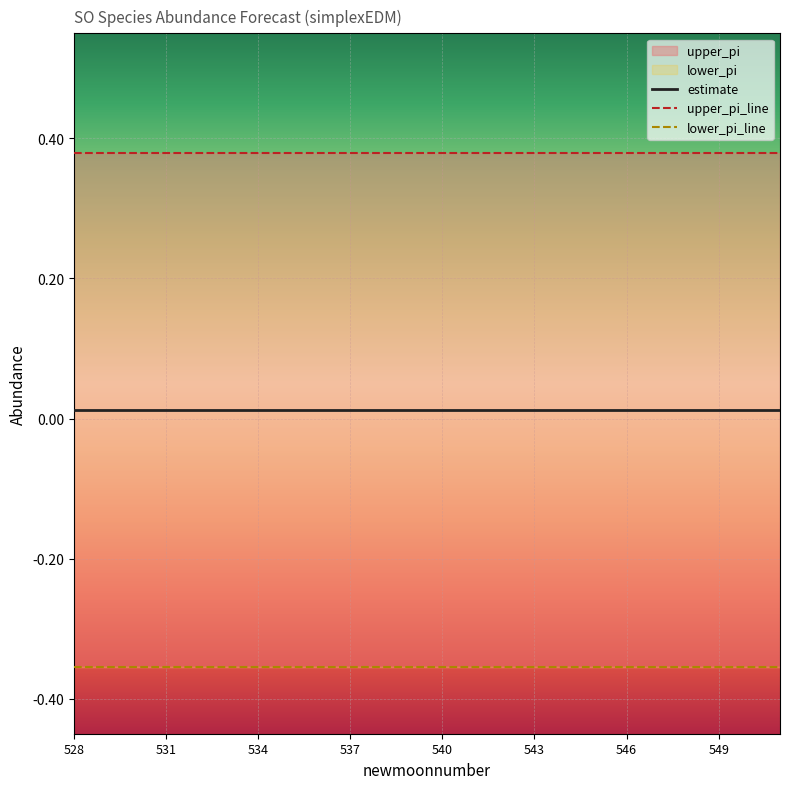

Rank the series at 535 from highest to lowest value.

upper_pi, estimate, lower_pi